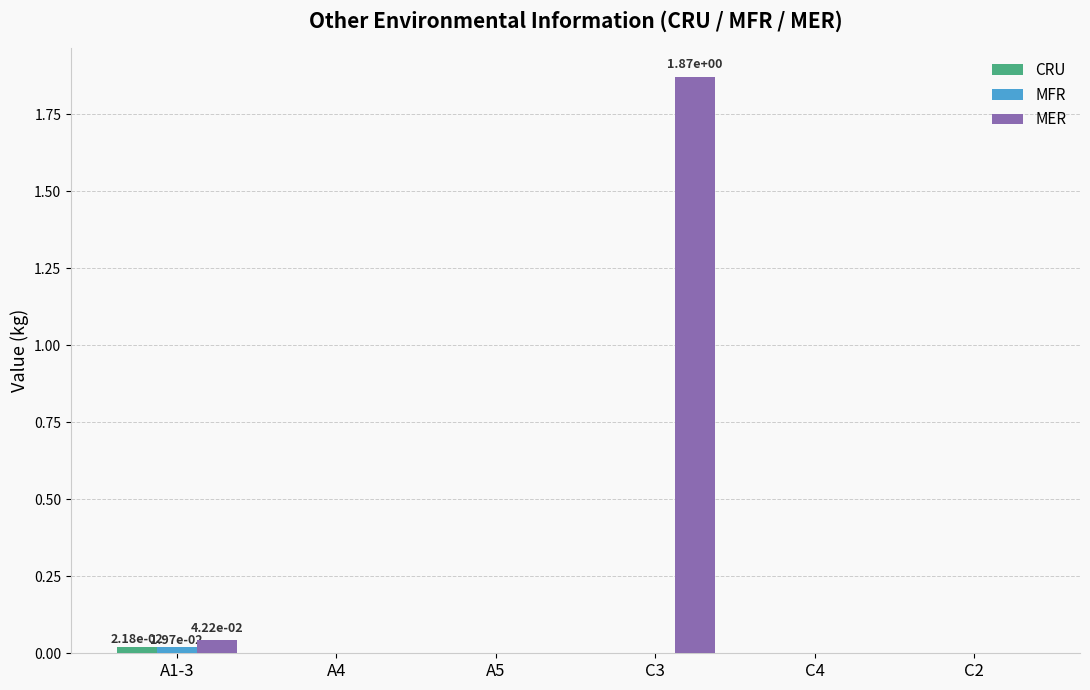

Is it true that MFR equals 0.0 at A1-3?

True